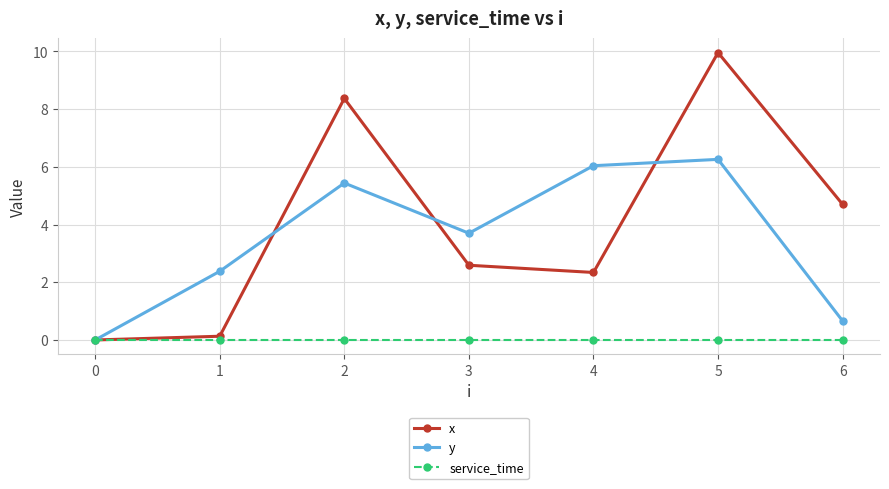

Reading right to left, what are all the values shown in this chart?

x: 4.7	10.0	2.3	2.6	8.4	0.1	0.0
y: 0.7	6.3	6.0	3.7	5.4	2.4	0.0
service_time: 0.0	0.0	0.0	0.0	0.0	0.0	0.0